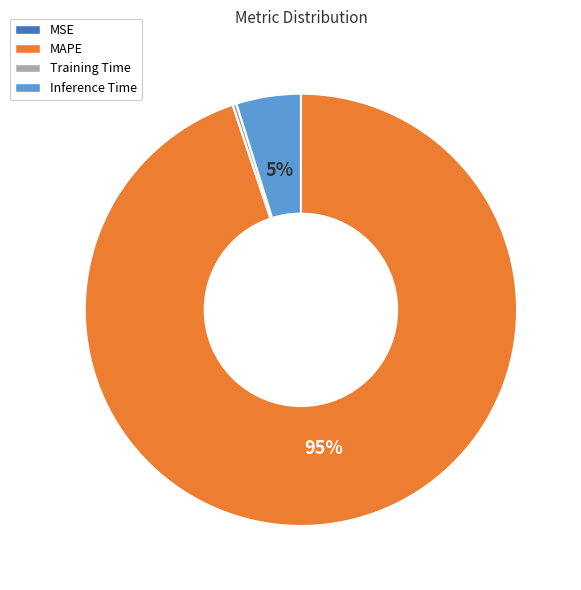

Is there any slice that represents more than half of the pie?

Yes